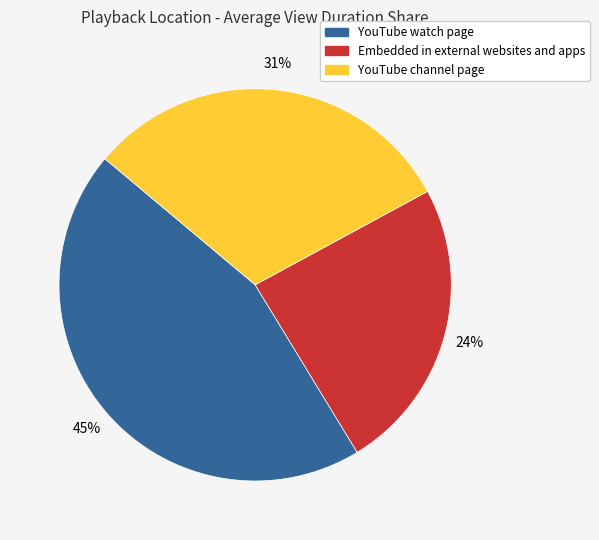

To the nearest percent, what is the difference between the Embedded in external websites and apps and YouTube watch page slice percentages?

21%